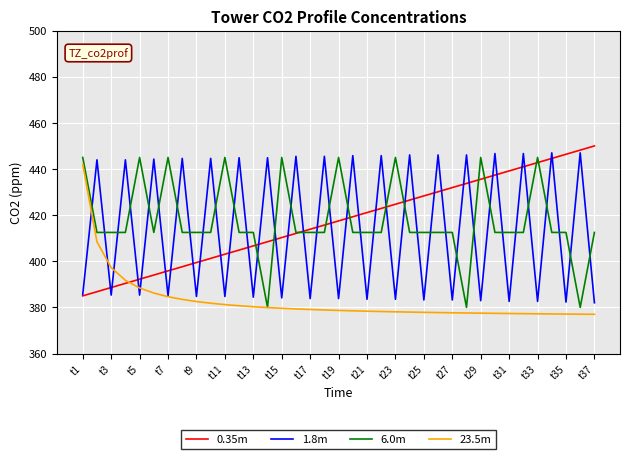

What is the smallest value displayed?

377.0